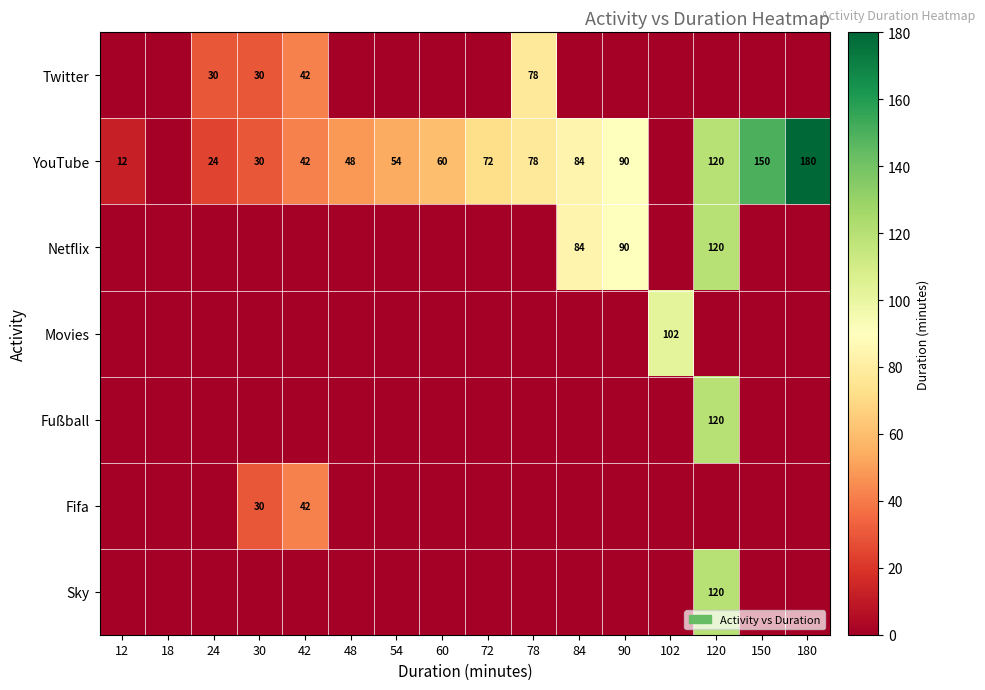

Which has a higher value, 150 or 42?

42